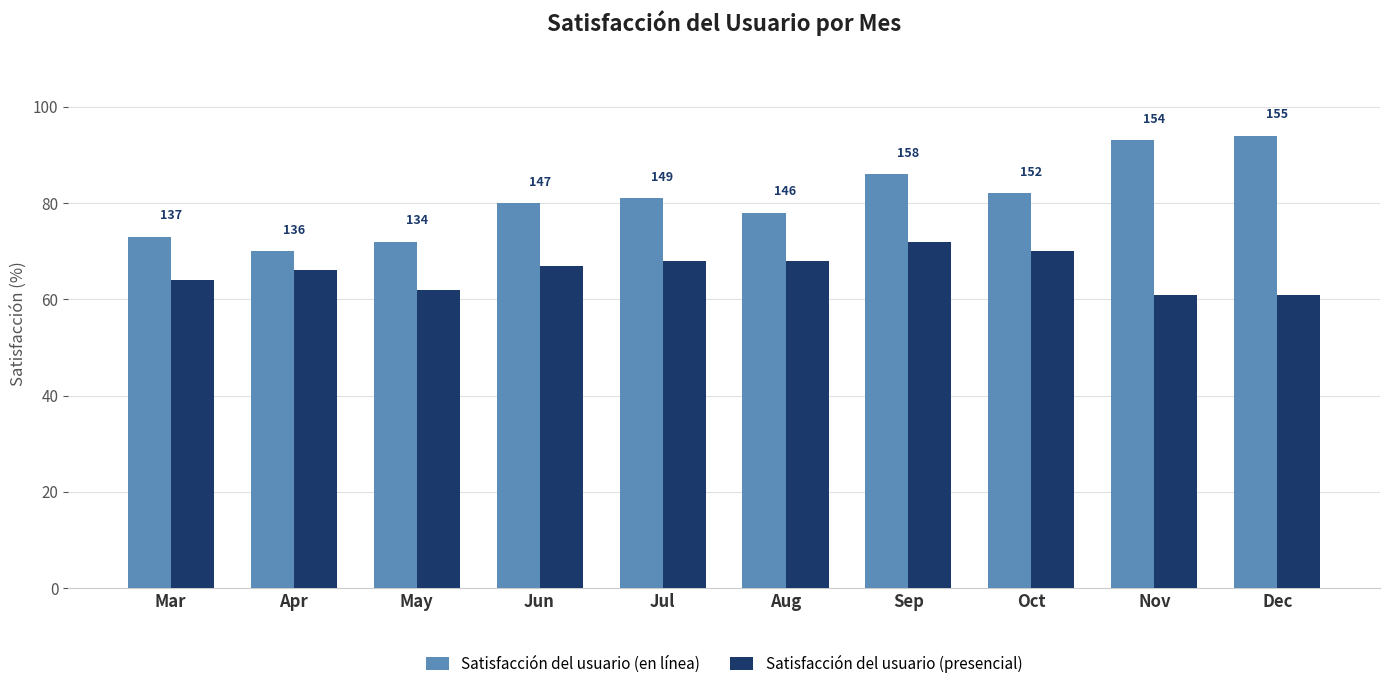

How many groups of bars are there?

10